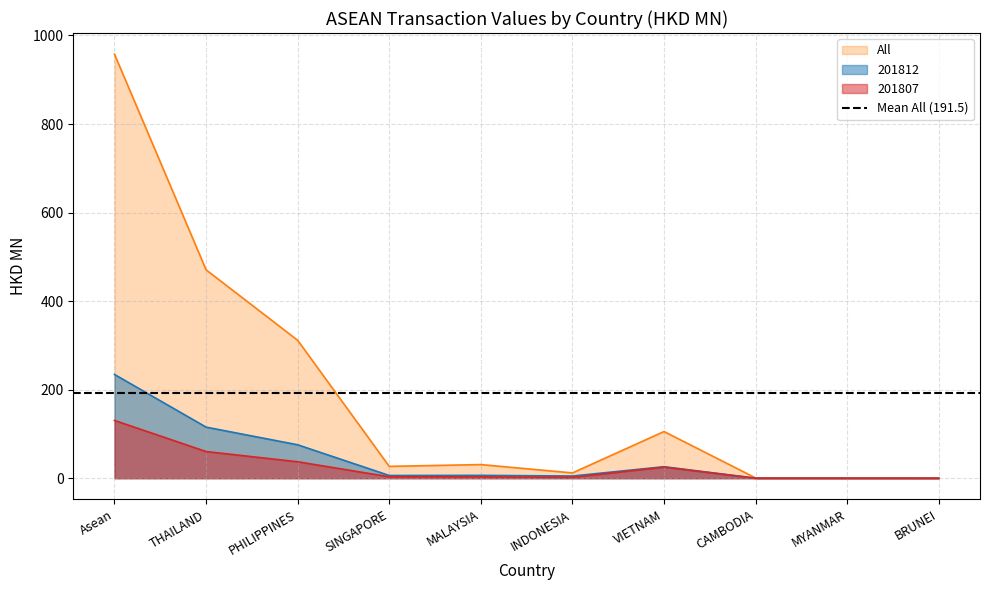

What are all the series names shown in the legend?

201812, 201807, All